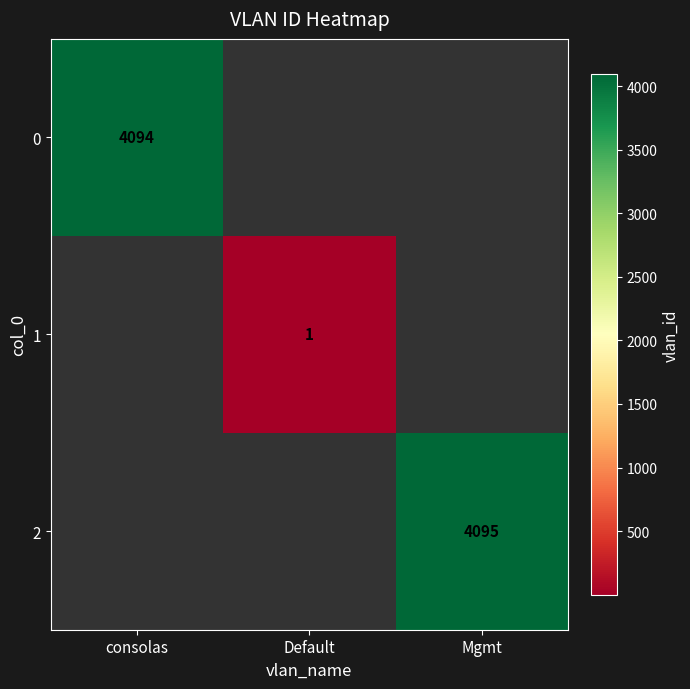

Which has a higher value, Default or Mgmt?

Mgmt